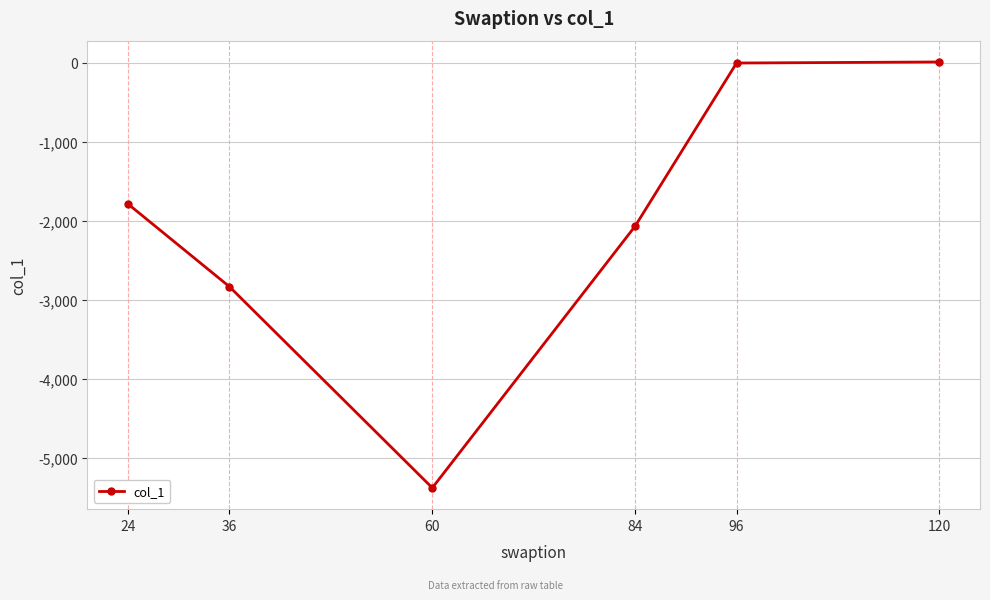

Read the value at 60.

-5376.9